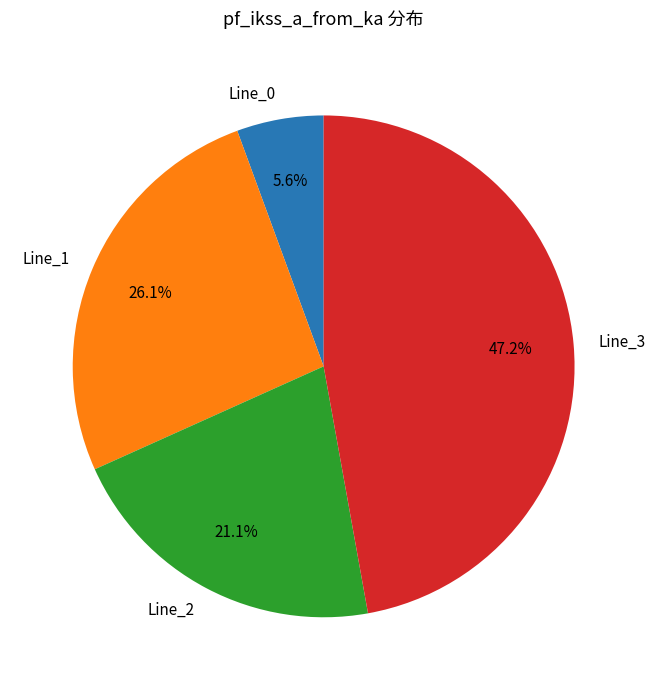

Which slice is the largest?

Line_3